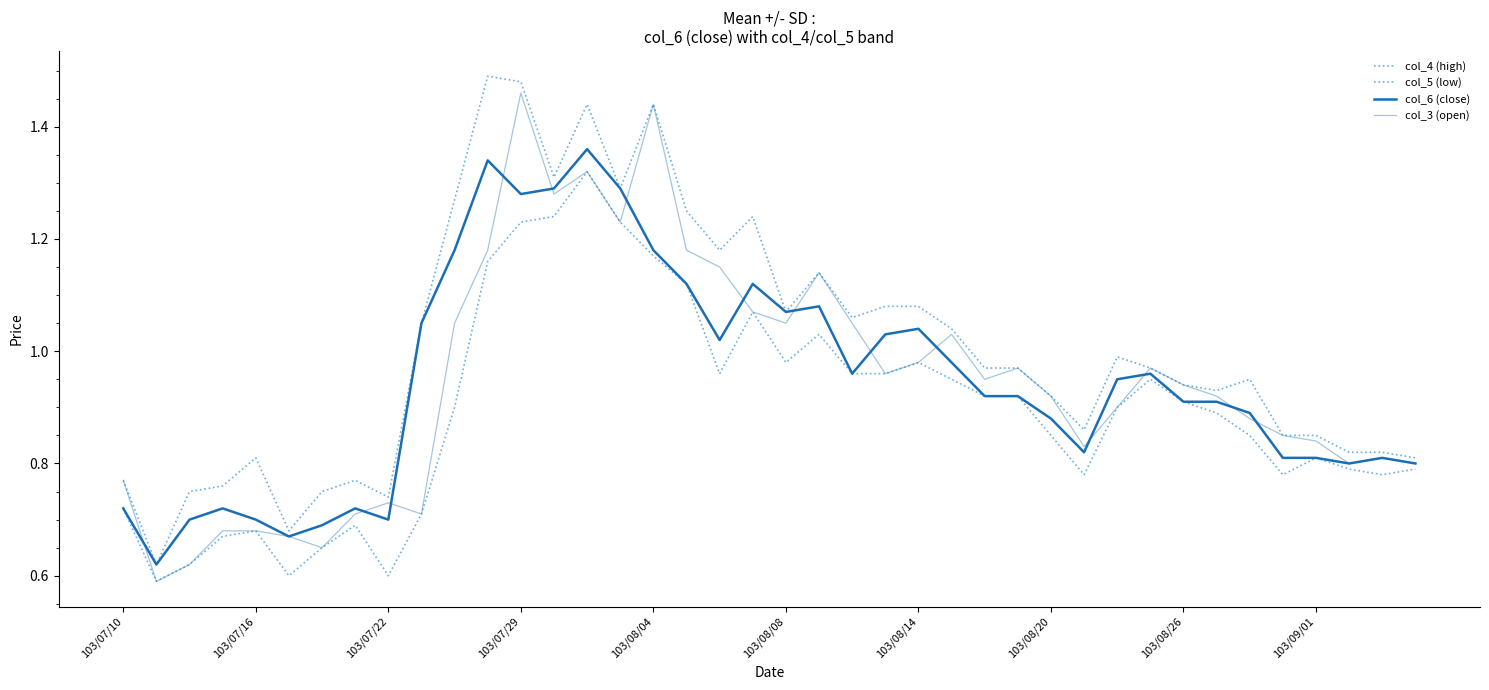

How many lines are shown in the chart?

4